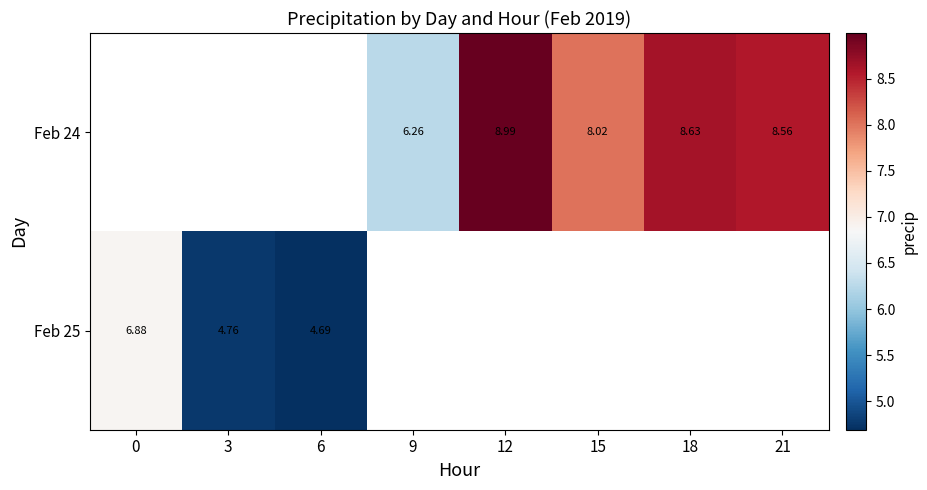

Is the value of Feb 24 at 12 greater than the value of Feb 25 at 3?

Yes